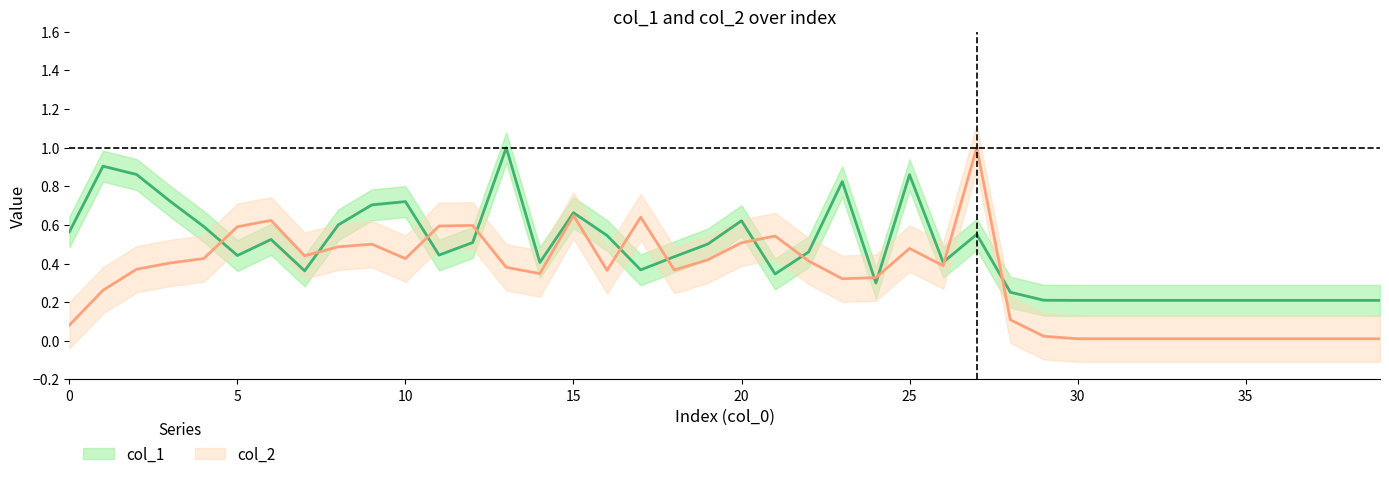

How many interior local peaks does the col_2 series have?

8